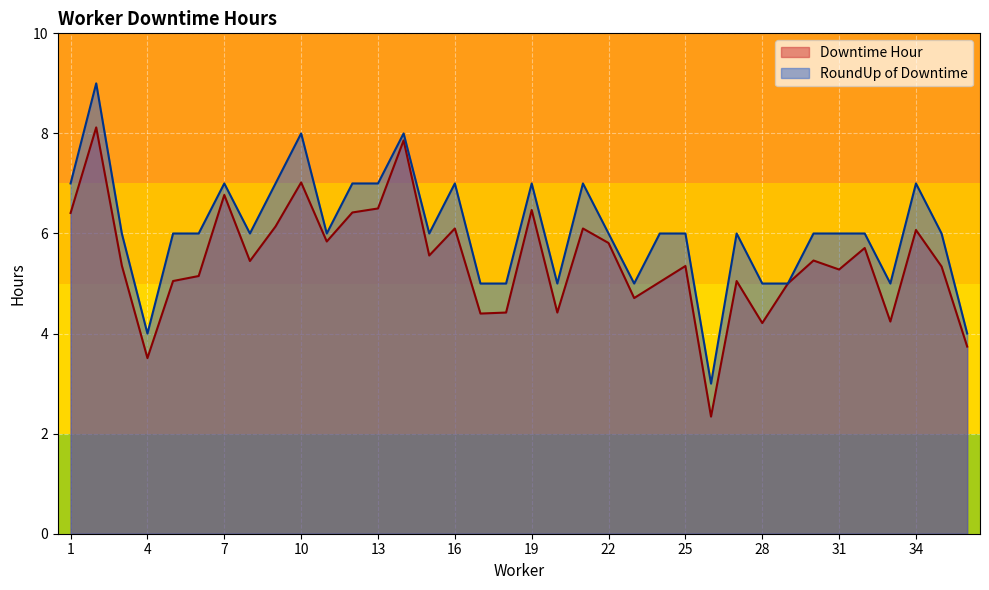

What is the difference between the maximum and minimum values in the RoundUp of Downtime series?

6.0